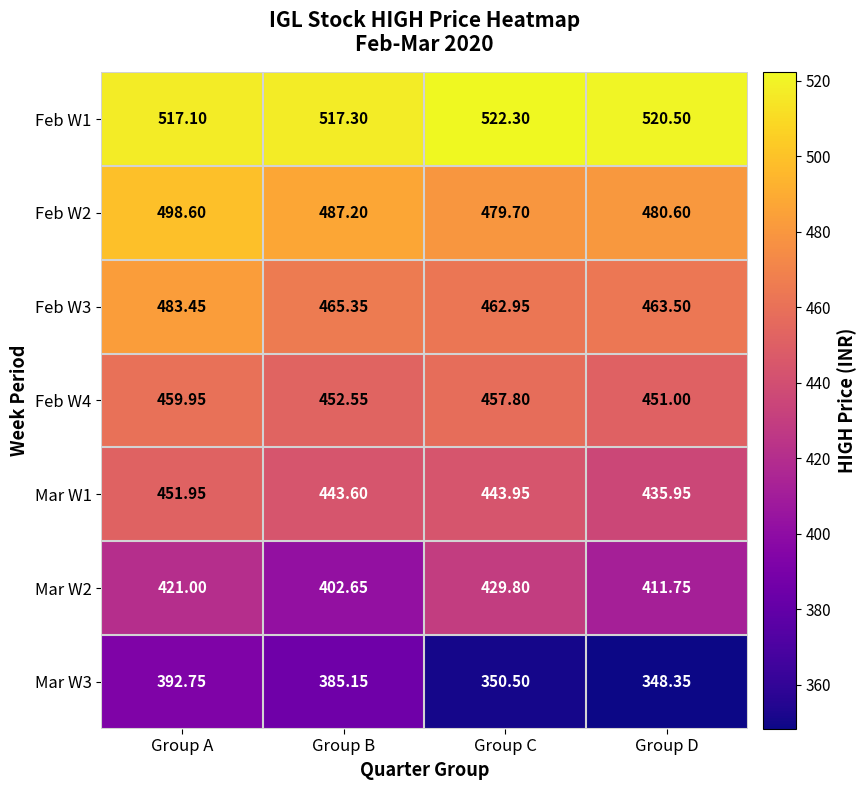

At which category is the sum across all series the highest?

Group A